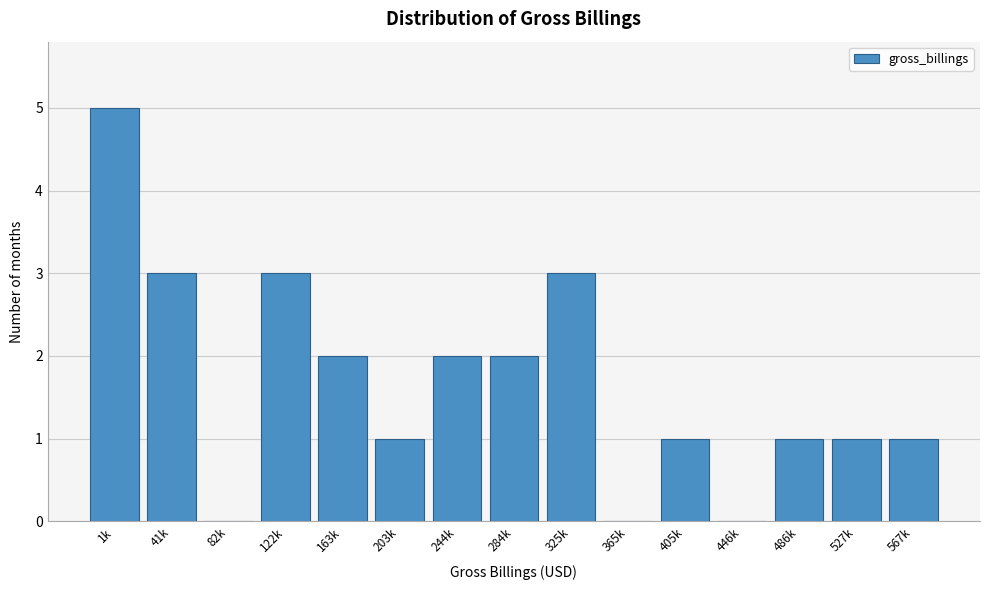

Reading right to left, extract all data points from this chart.

567k=1	527k=1	486k=1	446k=0	405k=1	365k=0	325k=3	284k=2	244k=2	203k=1	163k=2	122k=3	82k=0	41k=3	1k=5